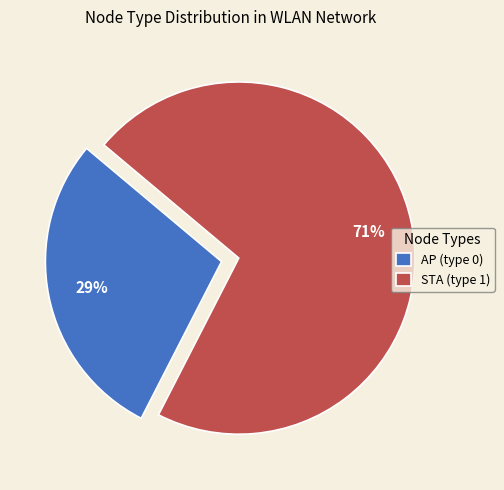

Which slice represents more than half of the pie?

STA (type 1)